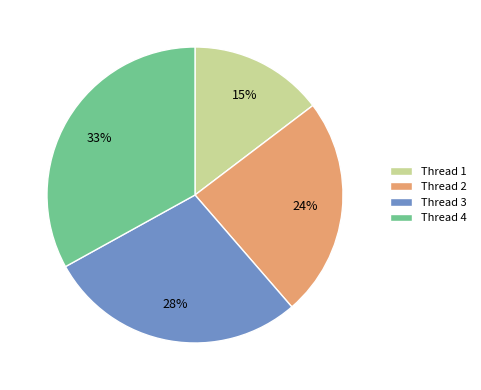

Is there a majority slice in this chart?

No